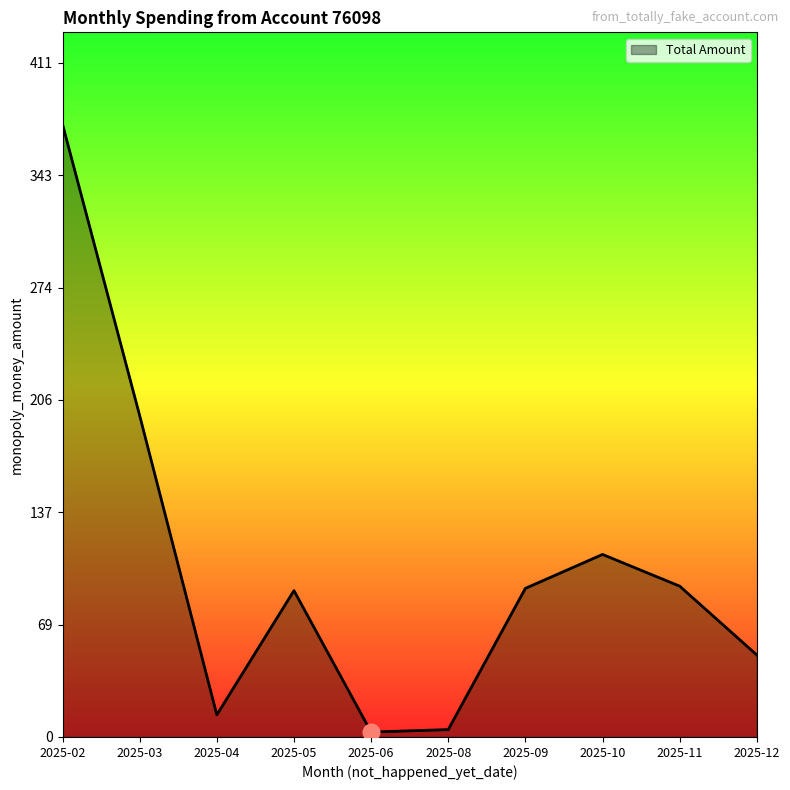

How many lines are shown in the chart?

1